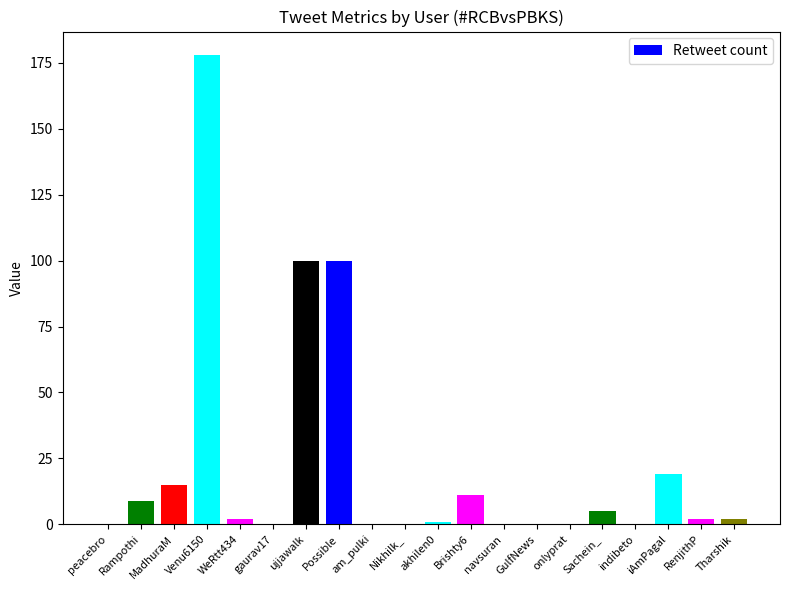

What is the greatest value displayed?

178